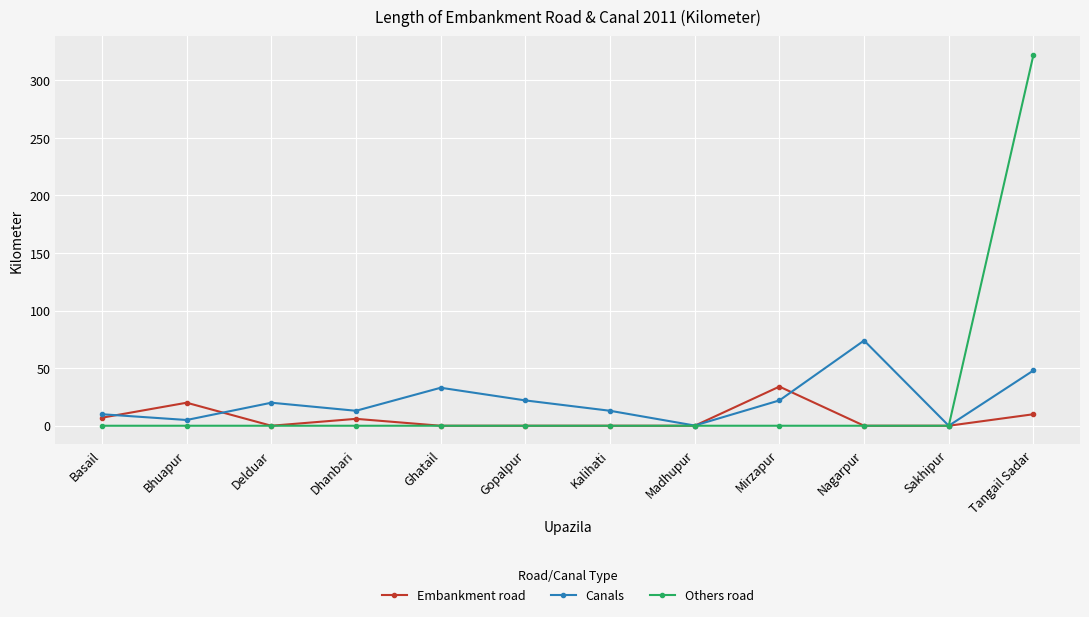

At which category does Canals reach its first local valley?

Bhuapur